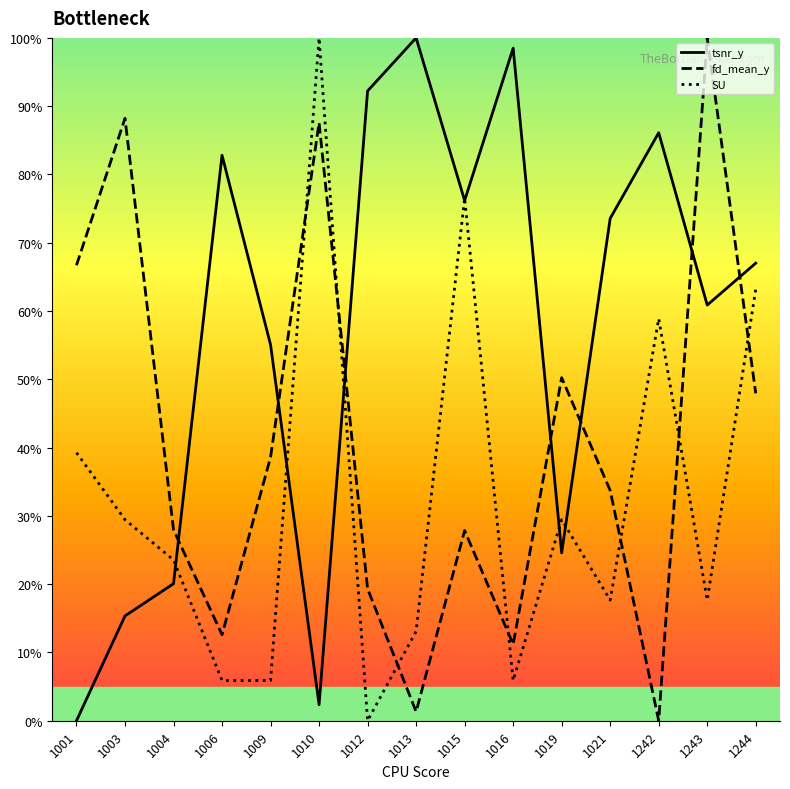

Is it true that fd_mean_y equals 12.7 at 1009?

False